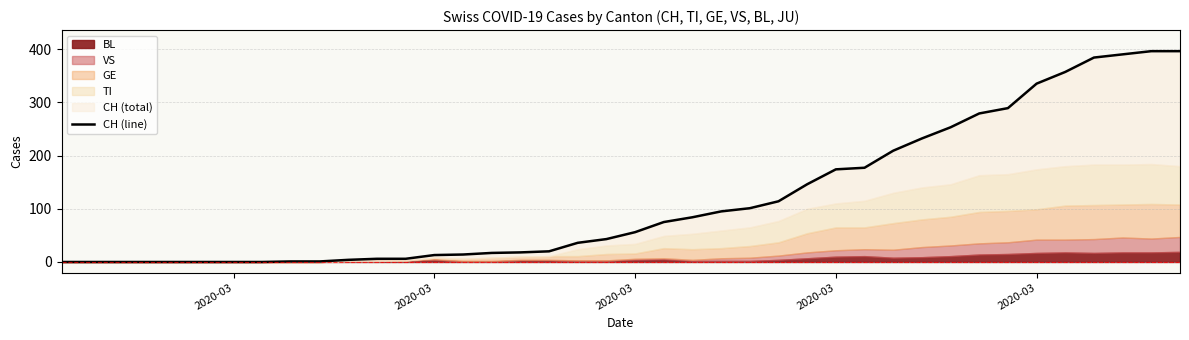

The chart shows a value of 226 at 2020-03. True or false?

False